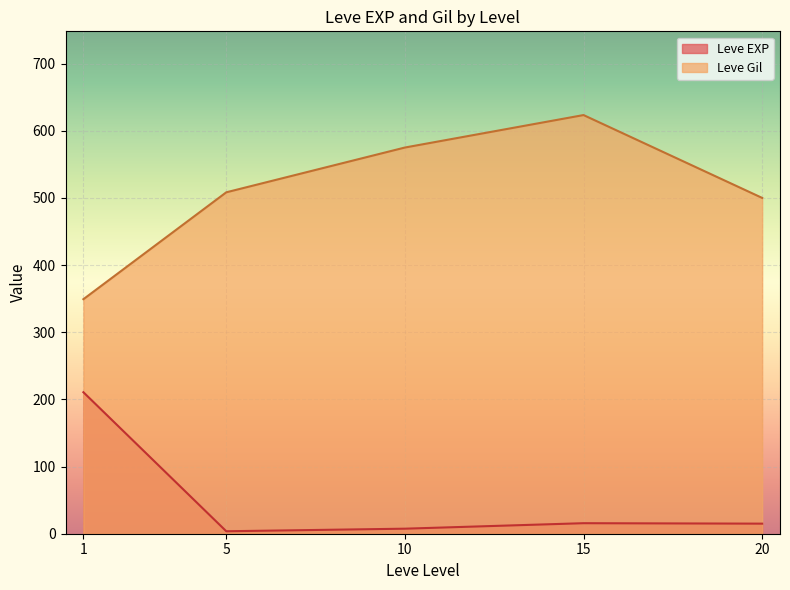

True or false: Leve Gil and Leve EXP intersect in this chart.

False